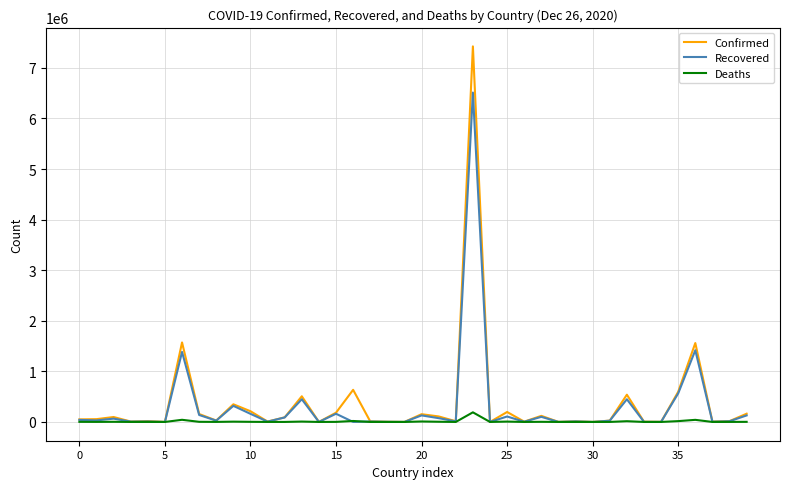

What is the maximum value for Confirmed?

7425593